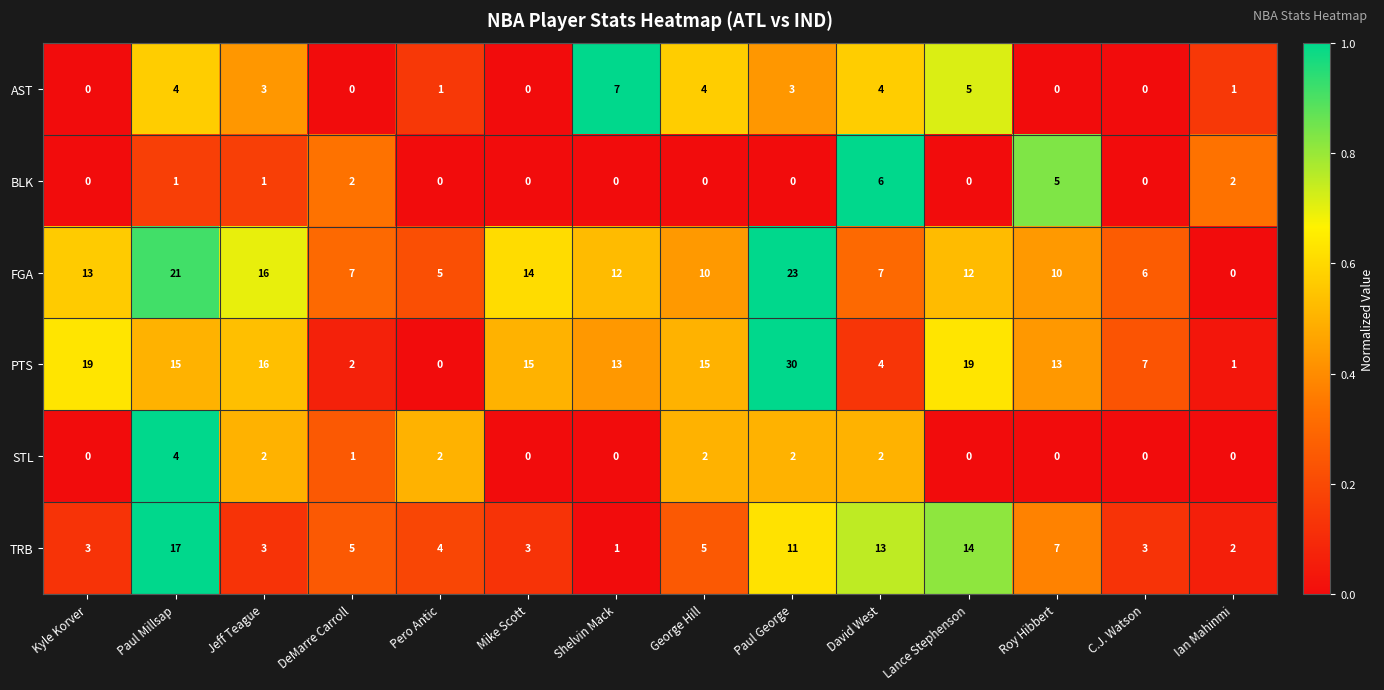

The value of AST at Shelvin Mack is 7. True or false?

True